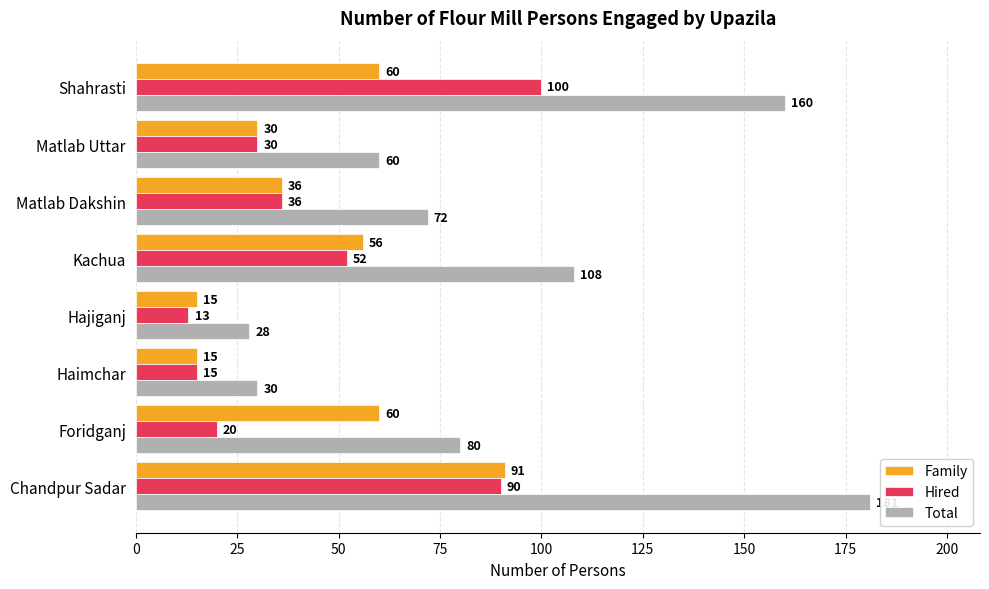

What is the lowest value of the Hired series?

13